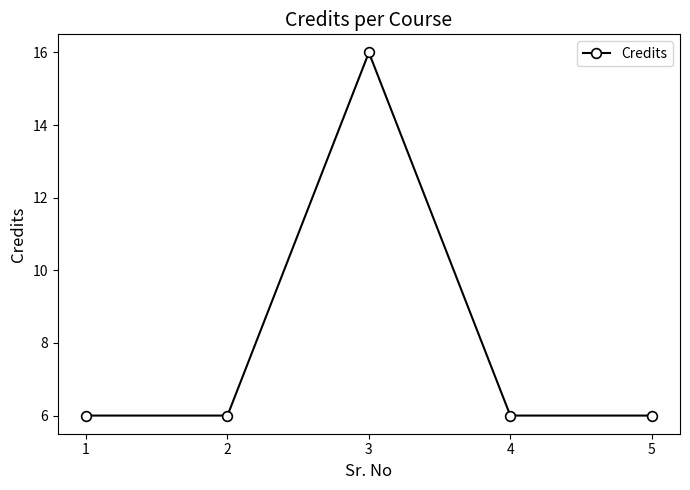

Reading left to right, transcribe all the data shown in this chart.

1=6	2=6	3=16	4=6	5=6